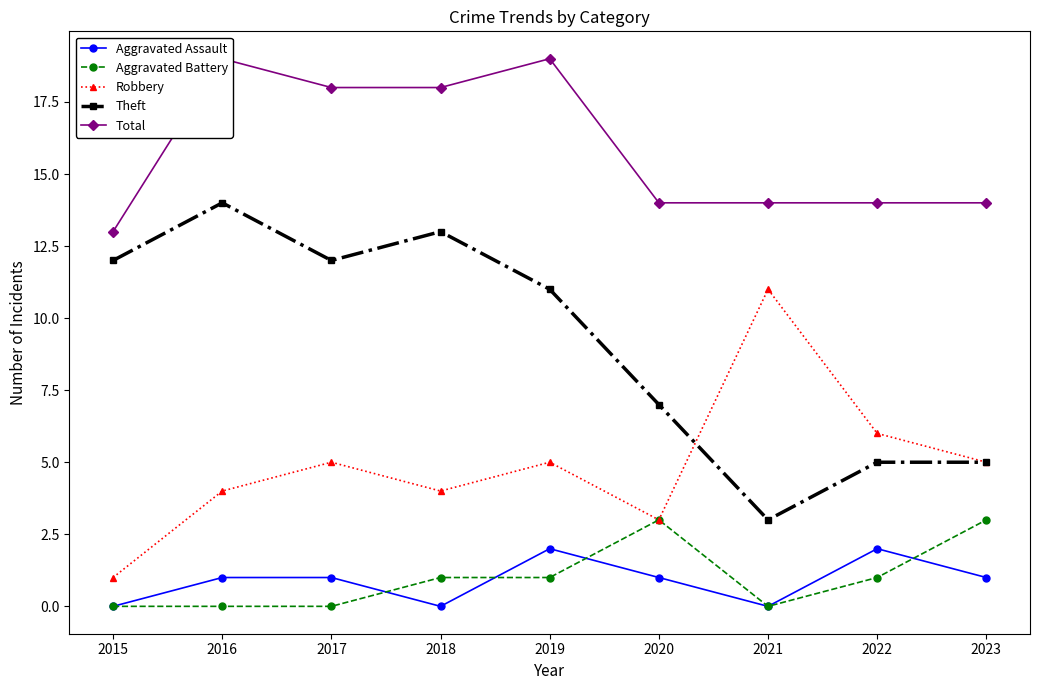

What is the difference between the Aggravated Battery values at 2021 and 2023?

3